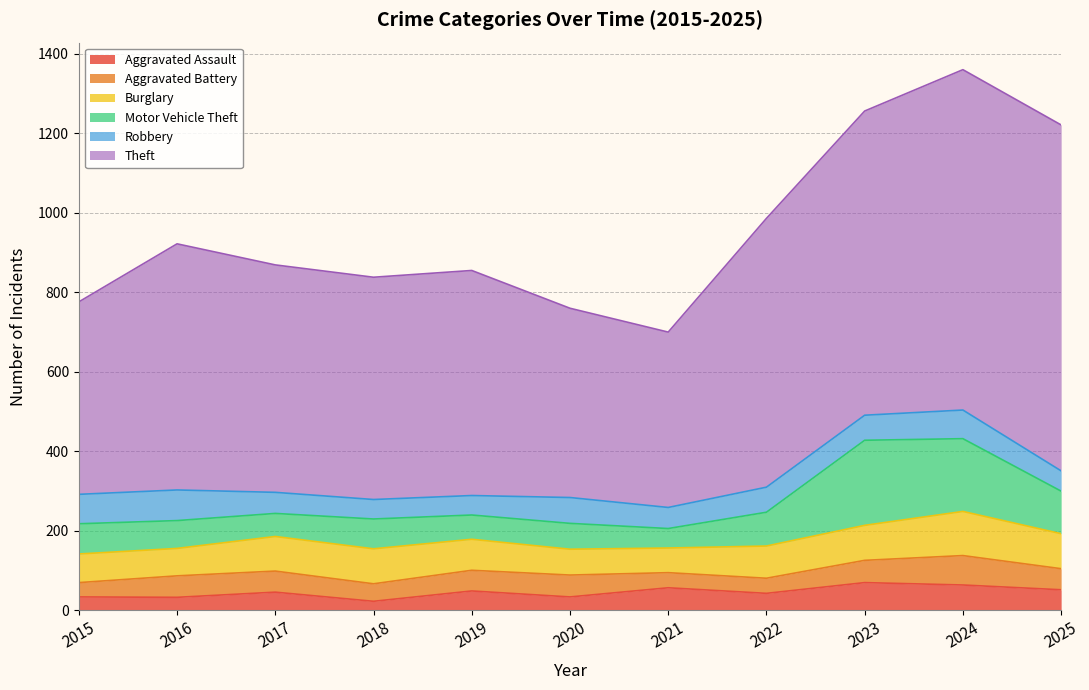

The value of Aggravated Battery at 2024 is 34. True or false?

False